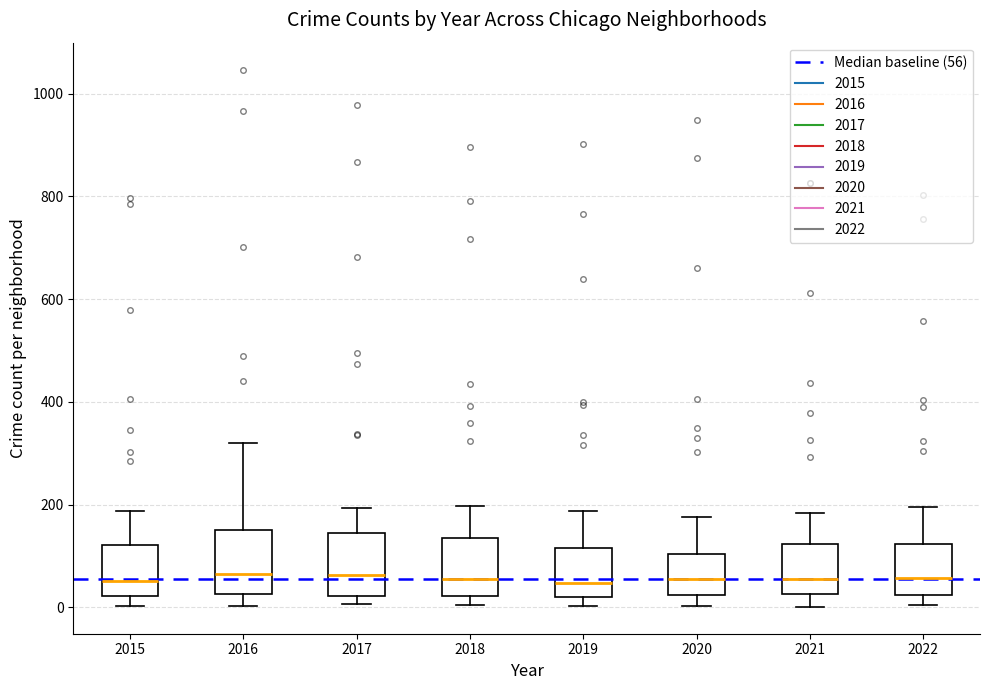

Where does the upper whisker of the box at x = 2015 end on the y-axis? The values are not printed on the chart, so give them approximately, as read against the axis.

180